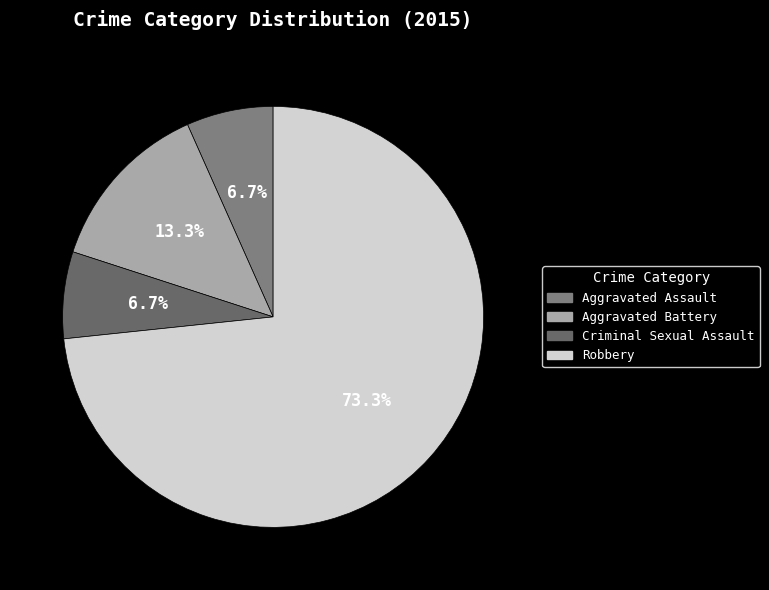

To the nearest percent, what is the difference between the Criminal Sexual Assault and Robbery slice percentages?

67%